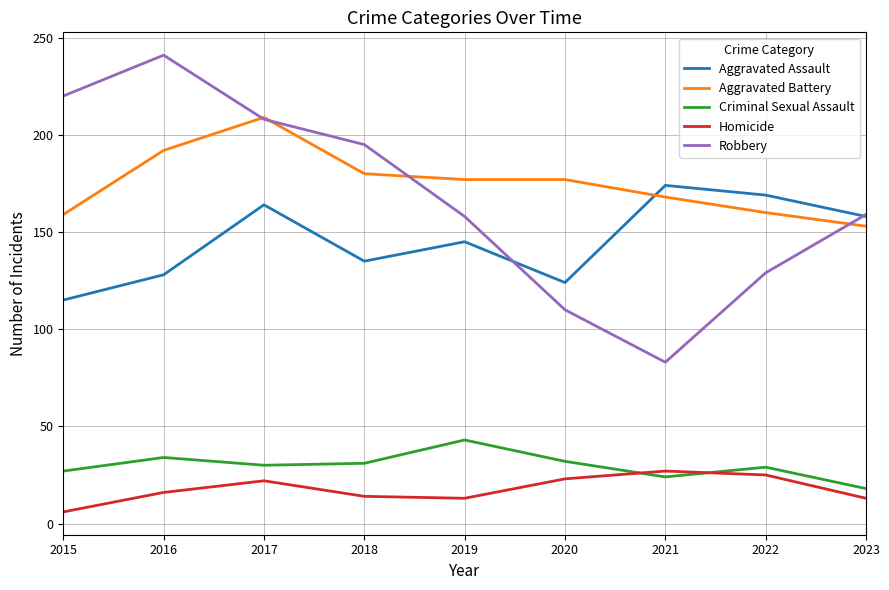

Is the value of Aggravated Battery at 2015 greater than the value of Homicide at 2021?

Yes